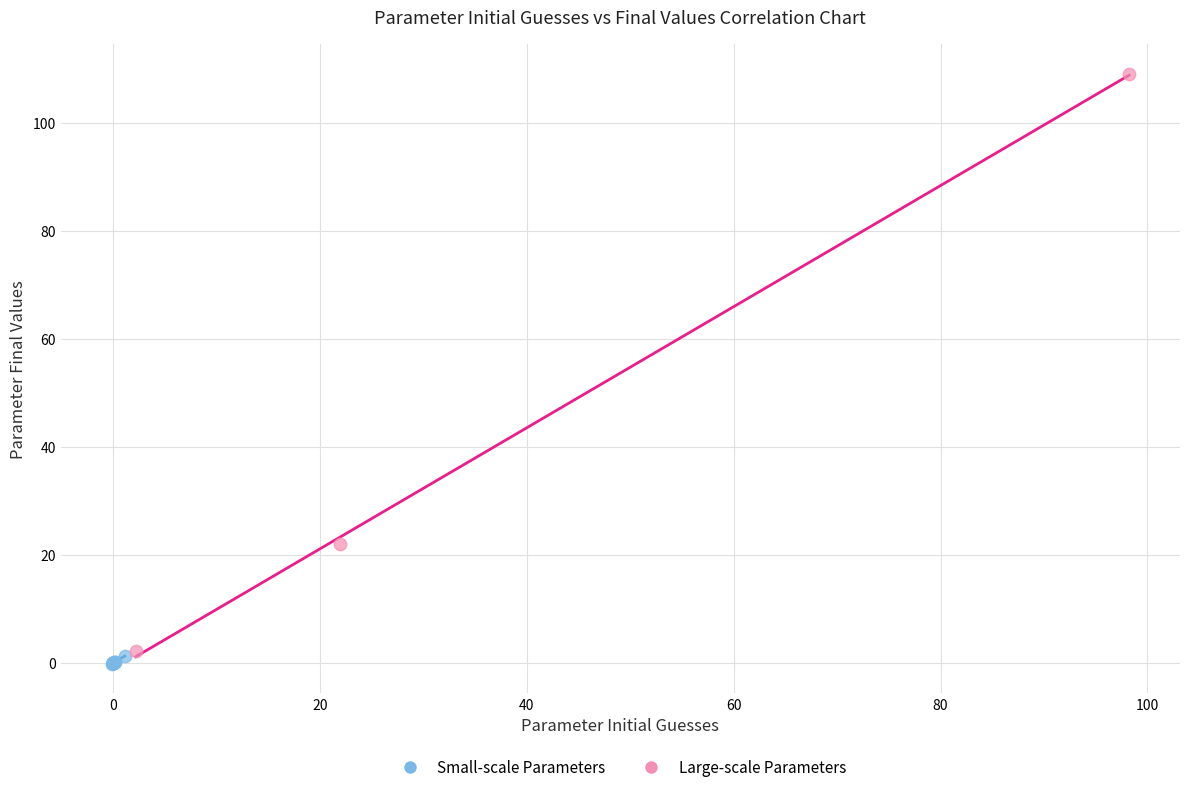

Which series reaches the maximum Y coordinate?

Large-scale Parameters